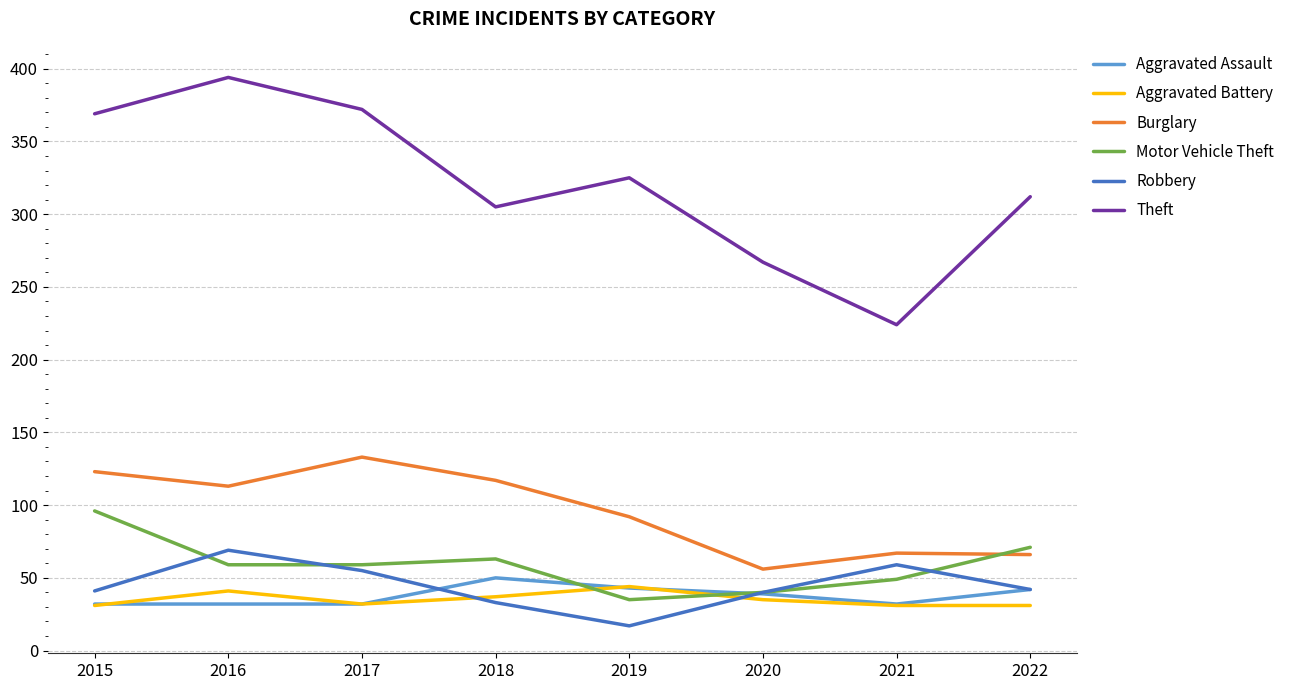

Which series has the largest total across all categories?

Theft